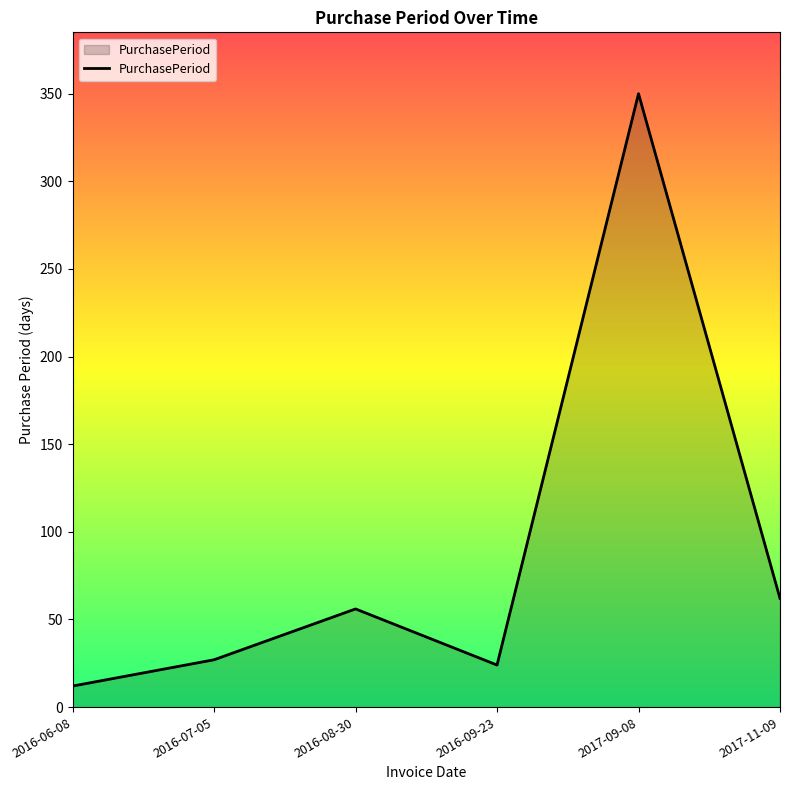

Which category has the lowest value across all series?

2016-06-08